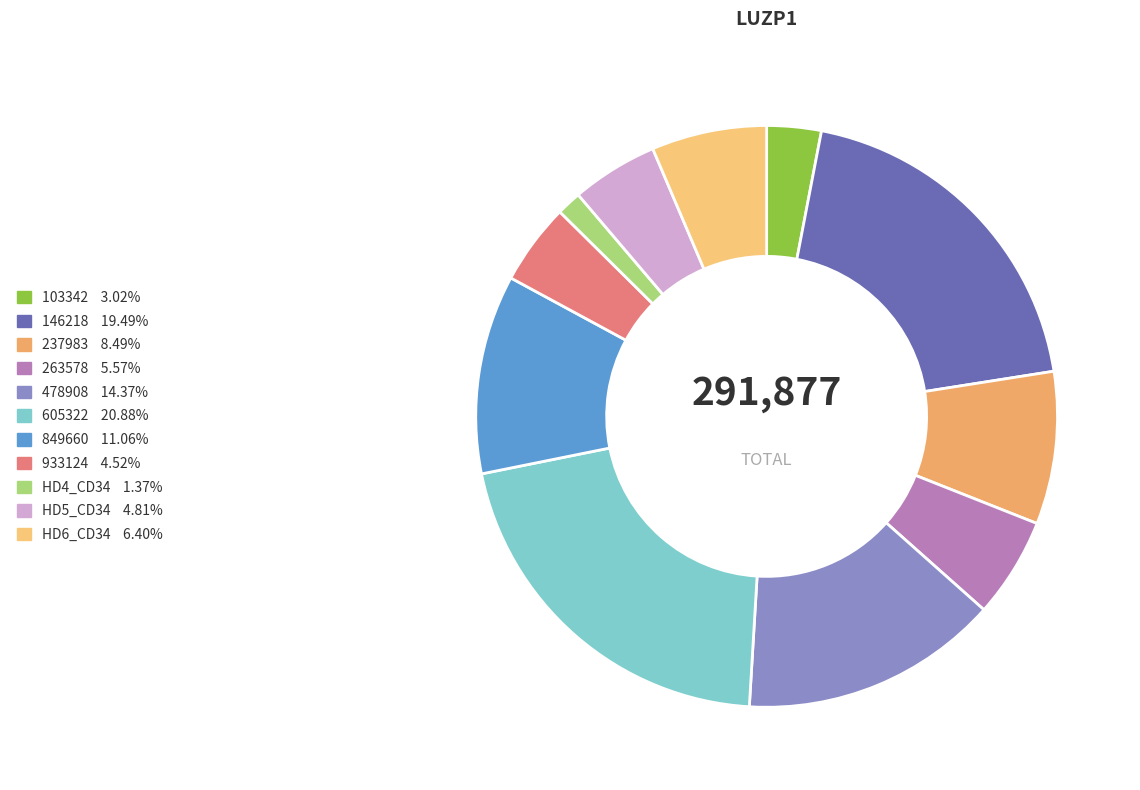

How many slices are in this pie chart?

11